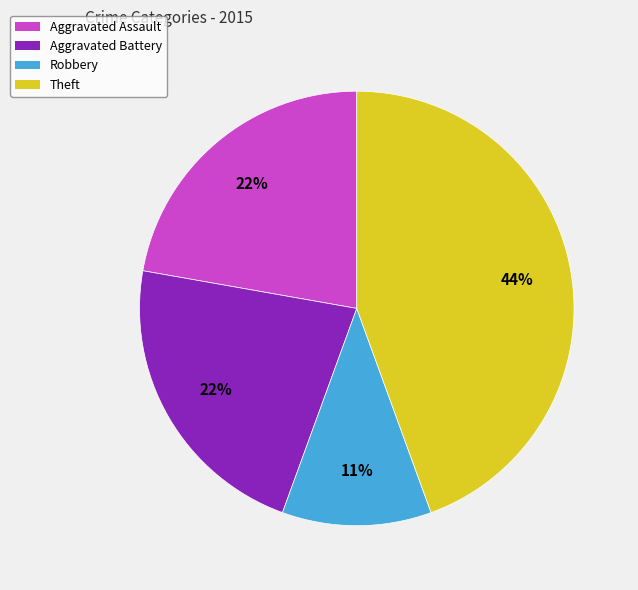

How many segments does this pie chart have?

4